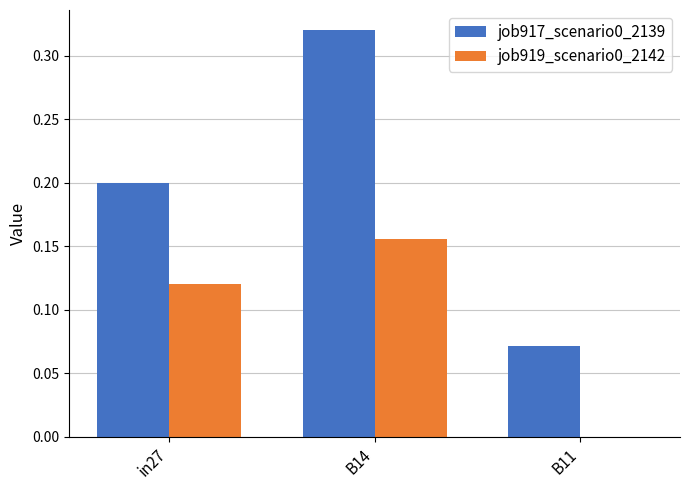

How many groups of bars are there?

3